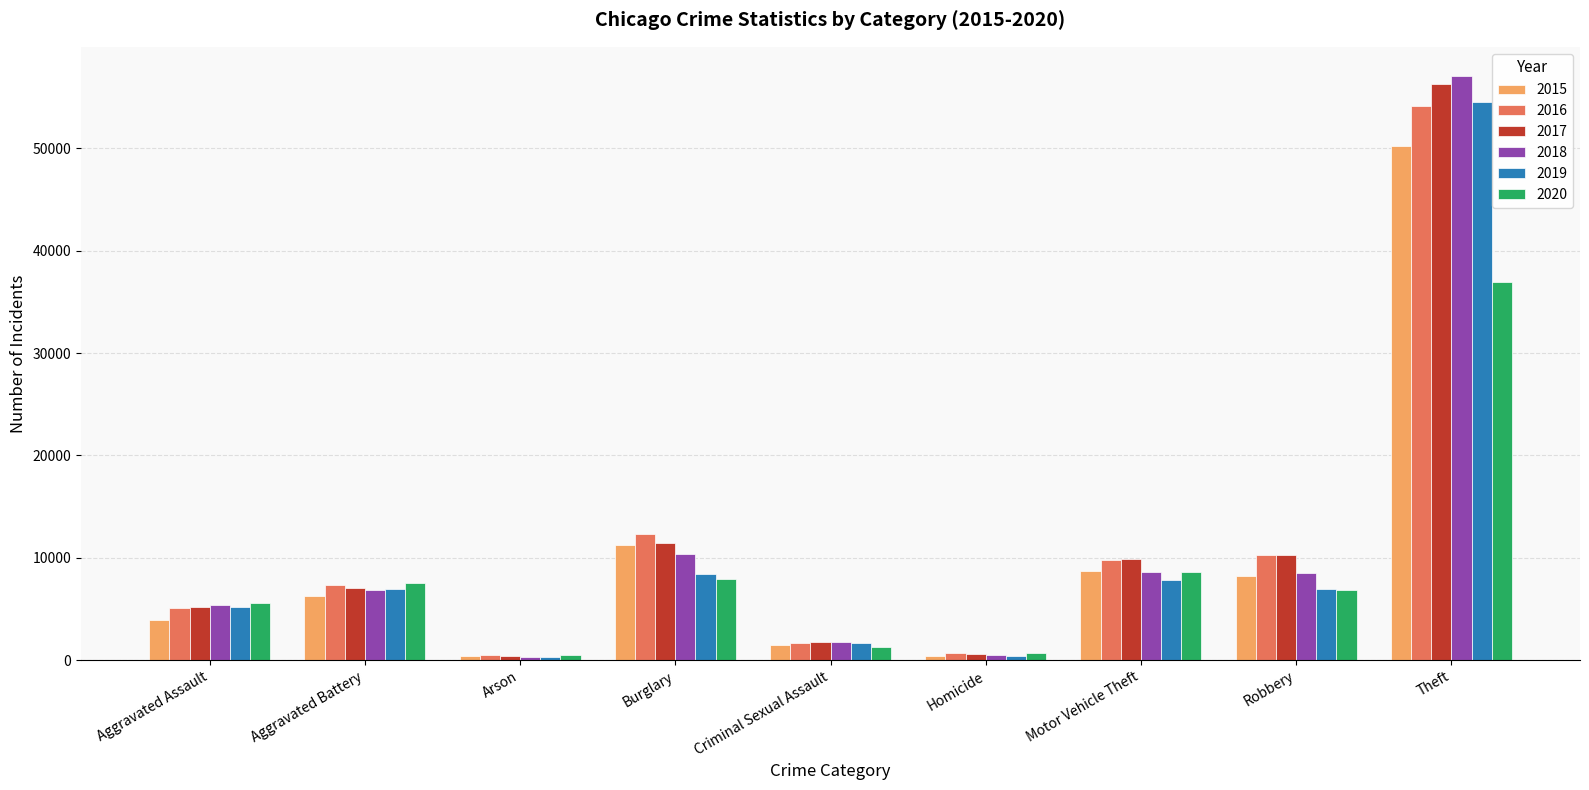

Which series has the largest range (max minus min)?

2018